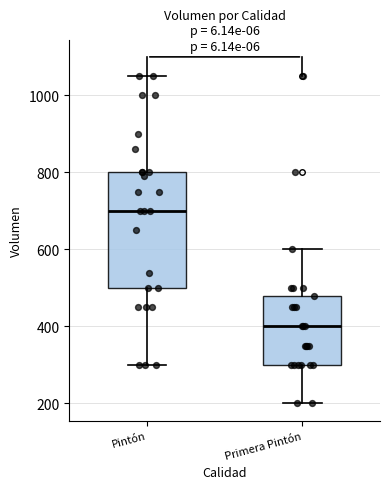

Reading left to right, read every box against the y-axis: the position of its median line, the range the box covers, and the ends of its whiskers. The values are not printed on the chart, so give them approximately, as read against the axis.

Pintón: median 700, box 500 to 800, whiskers 300 to 1060
Primera Pintón: median 400, box 300 to 480, whiskers 200 to 600